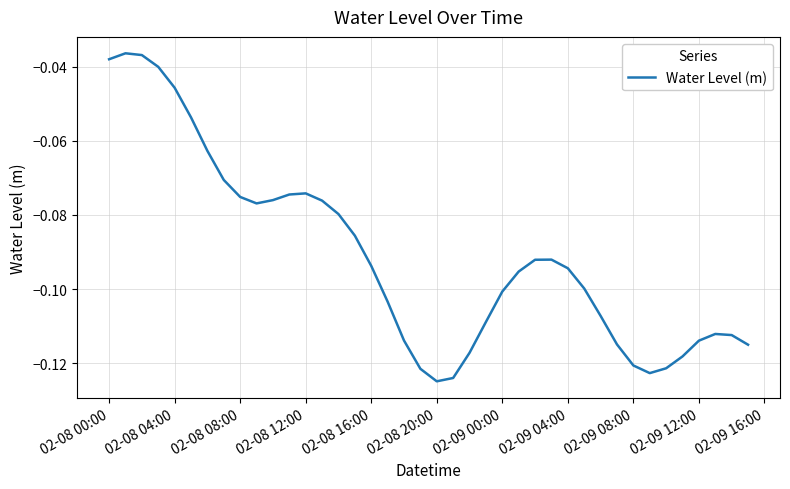

Is it true that the value at 02-08 08:00 is -0.0?

False